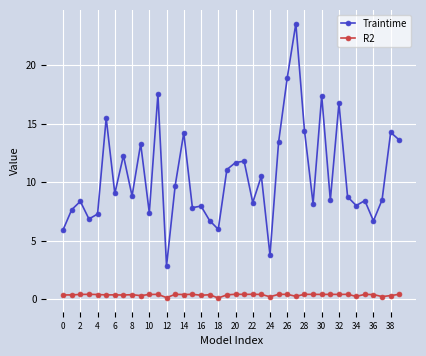

What is the difference between the maximum and minimum values in the Traintime series?

20.7